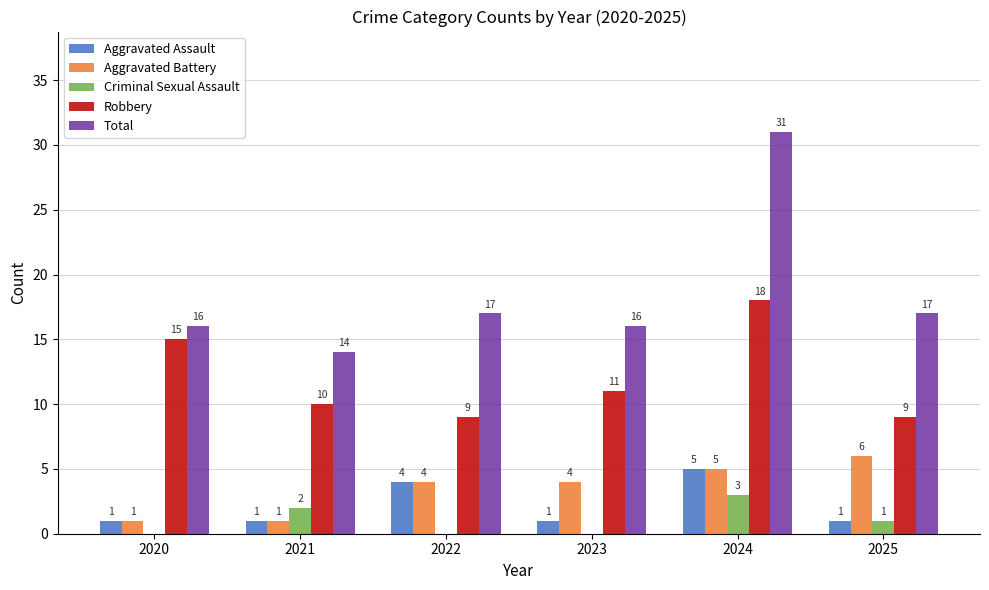

What is the sum of the Aggravated Battery values at 2022 and 2023?

8